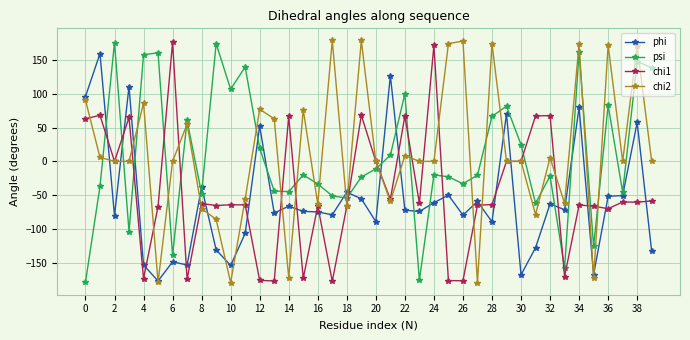

How many values in phi are above zero?

8